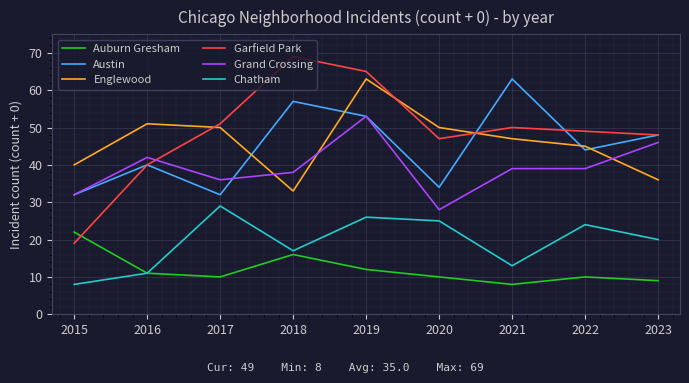

The Auburn Gresham series shows 10 at 2017. True or false?

True